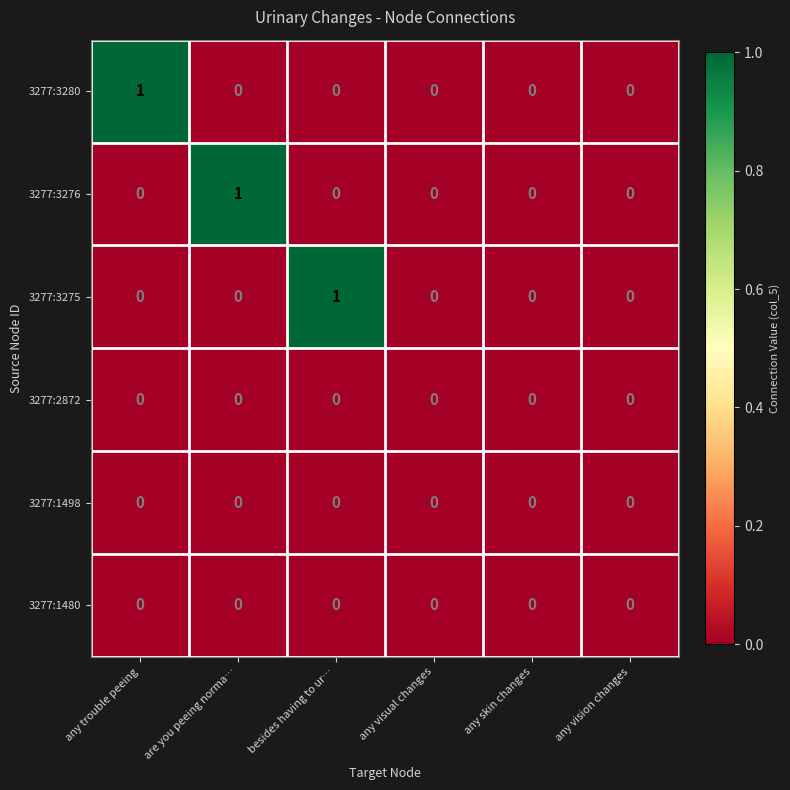

The 3277:1480 series shows 0 at any visual changes. True or false?

True